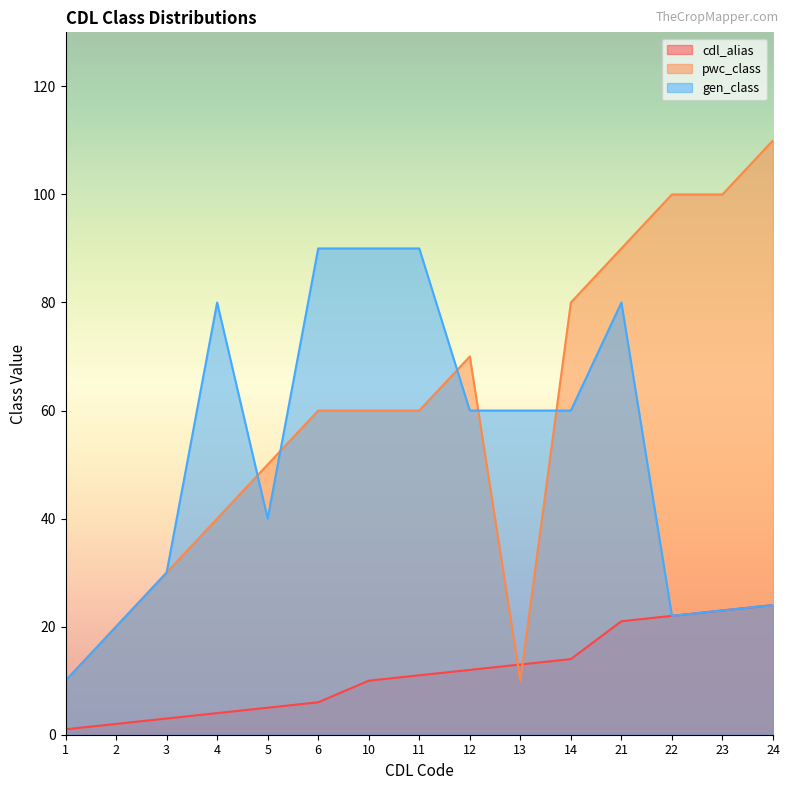

What is the average value of the pwc_class series?

59